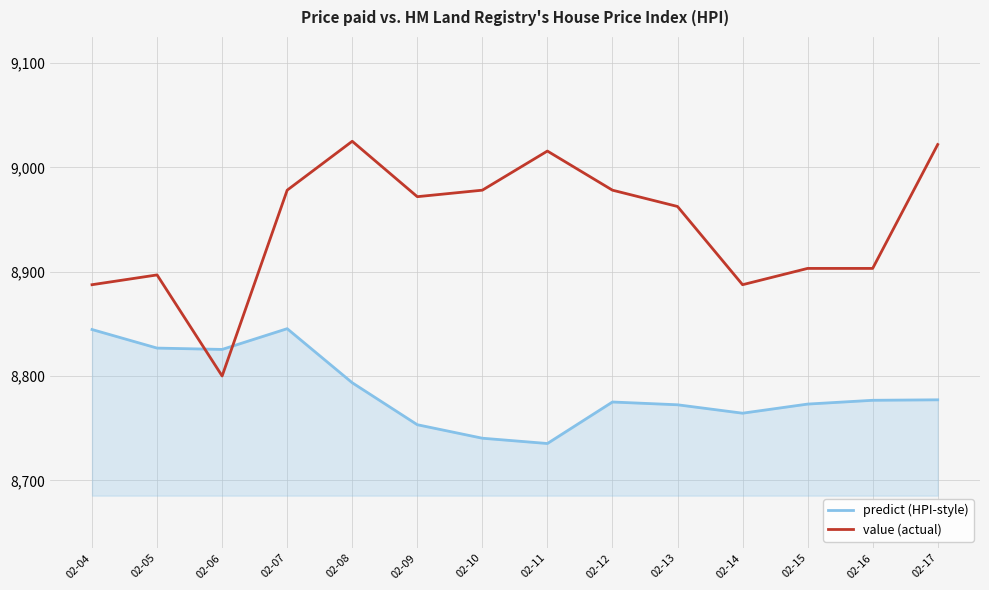

The value of predict (HPI-style) at 02-17 is 8777.2. True or false?

True